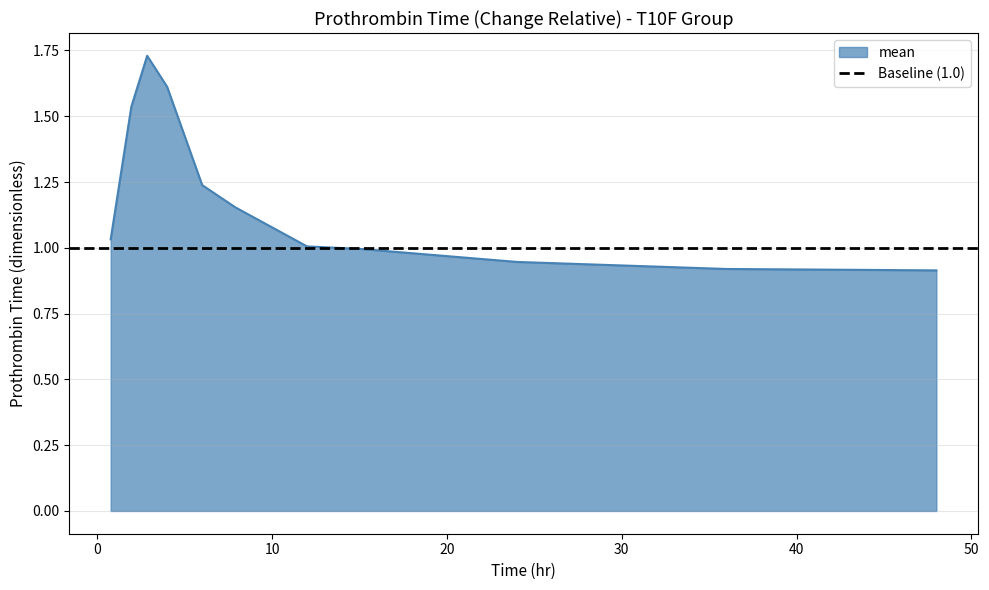

Count the number of categories in the chart.

11